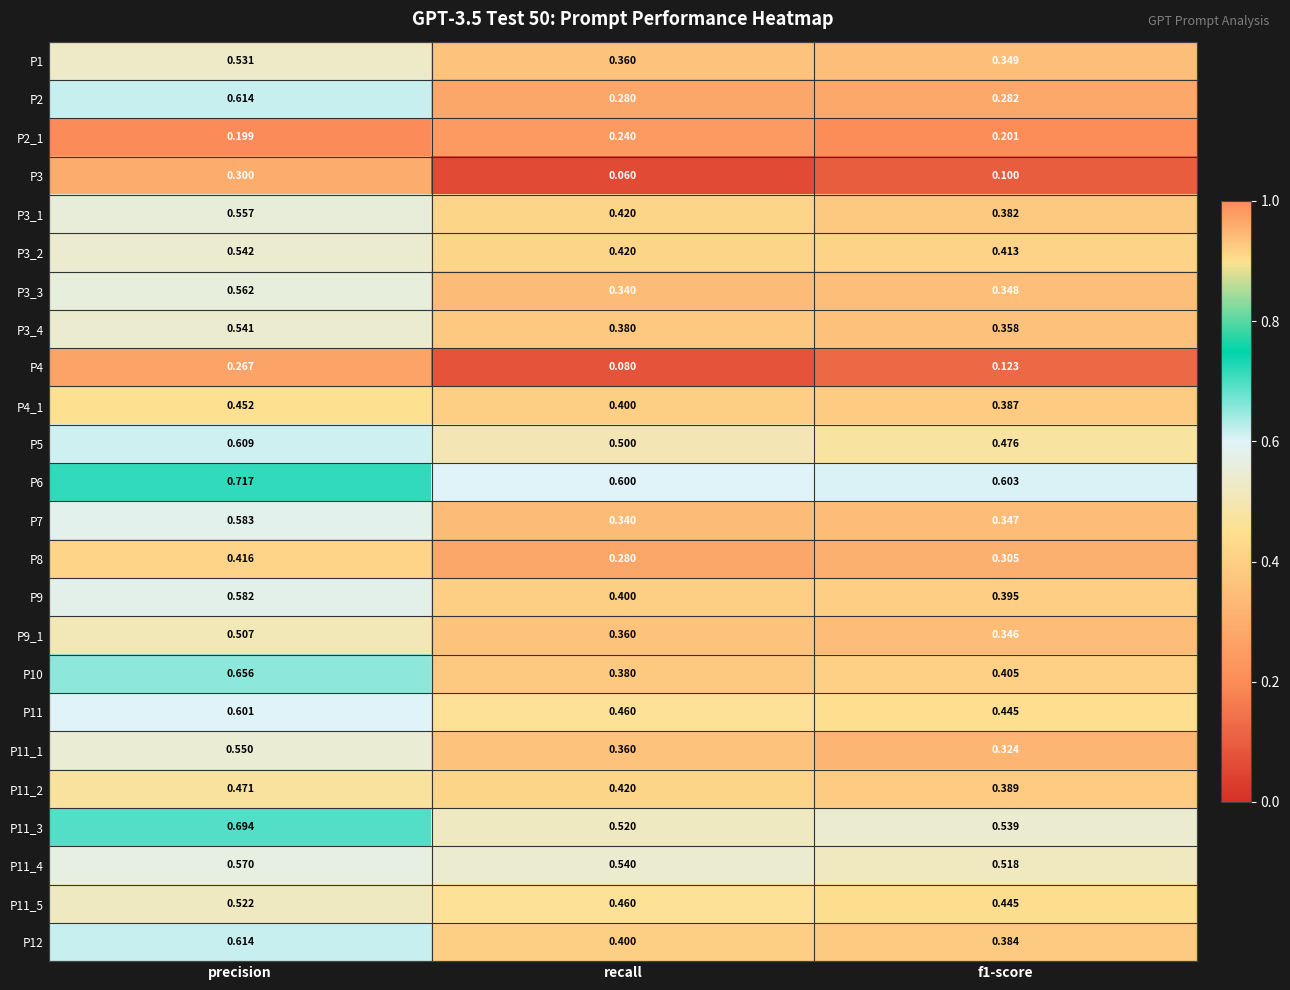

Where is P6 nearest to the value 0?

recall